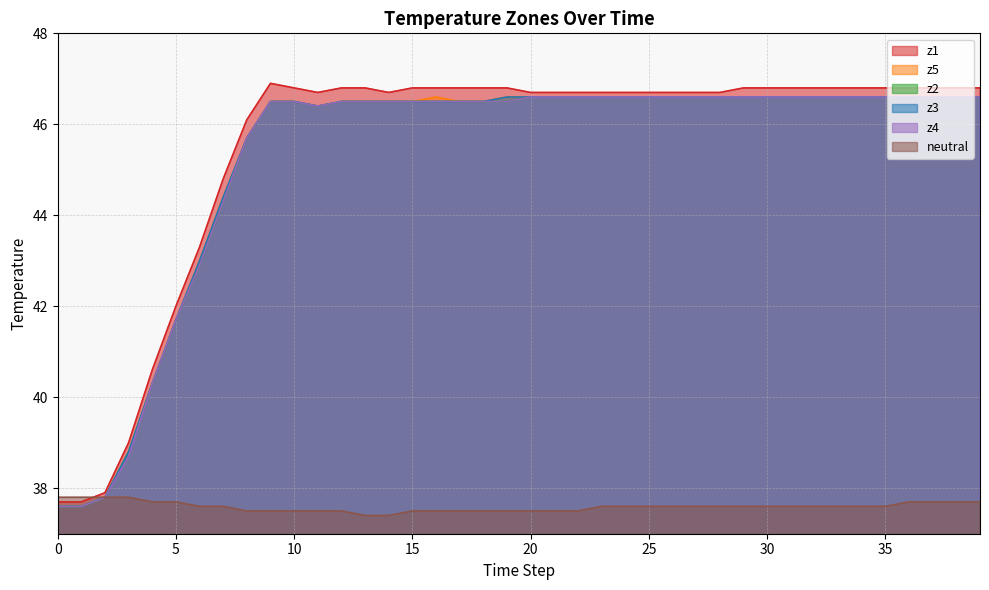

What is the total value across all series at 25?

270.7